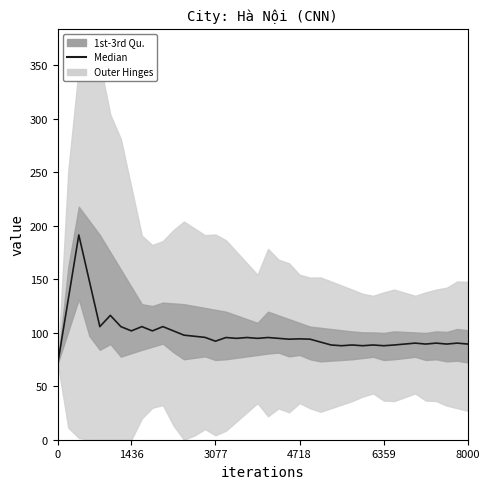

Between 6359 and 38, which is larger?

6359